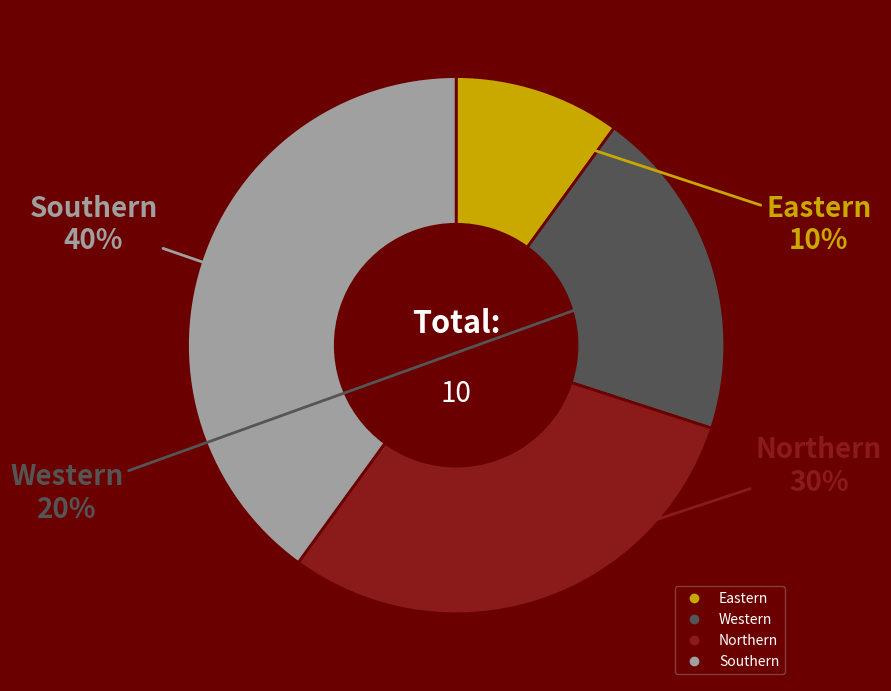

Which category has the biggest portion of the pie?

Southern